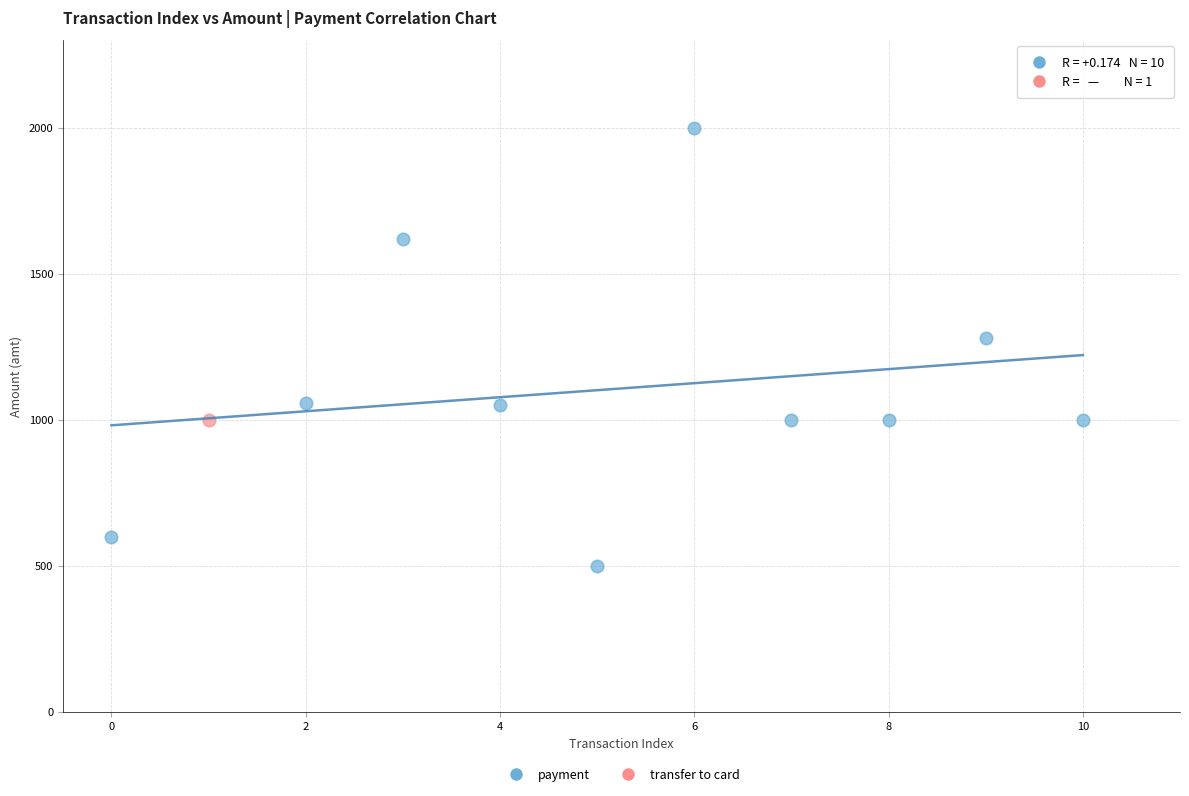

What are all the series names shown in the legend?

payment, transfer to card